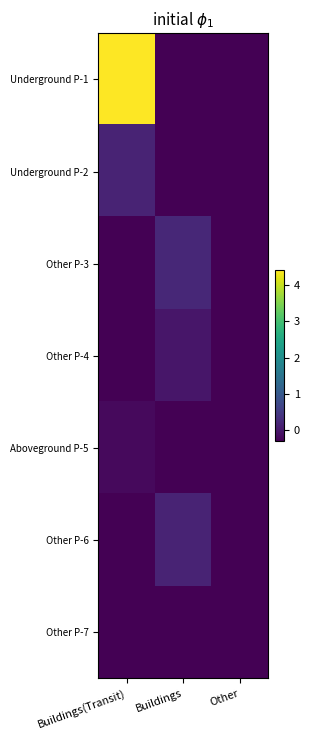

Between Other and Buildings, which is larger?

Other